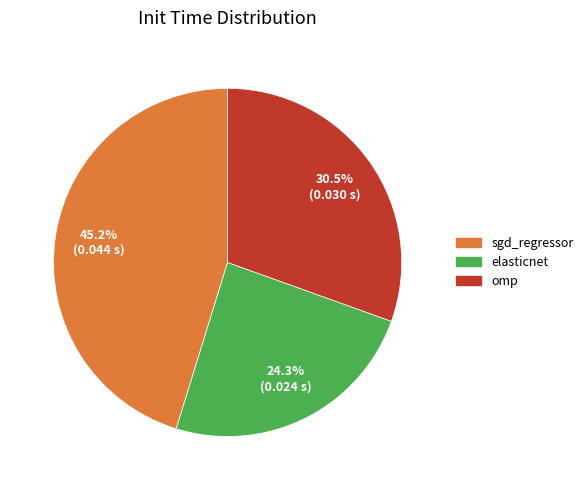

Is there any slice that represents more than half of the pie?

No